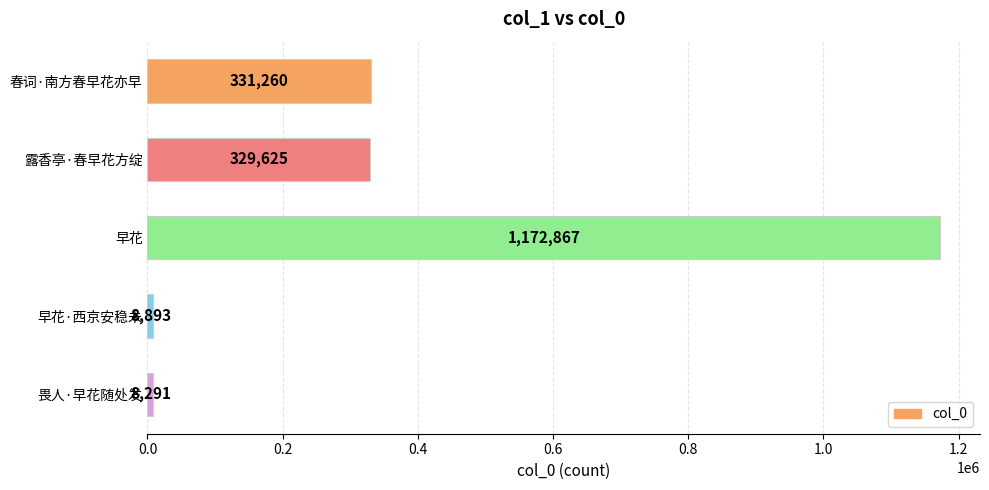

True or false: the data shows 117339 at 春词·南方春早花亦早.

False